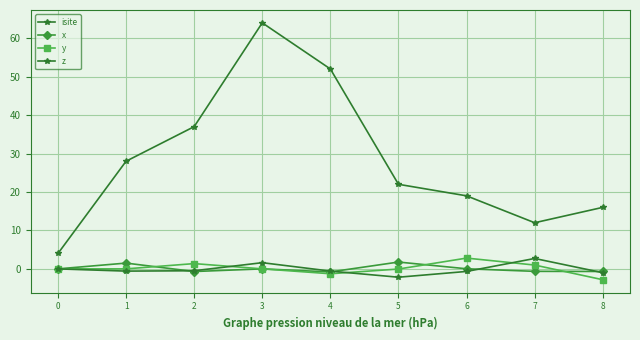

True or false: y has more than 2 interior local peaks.

False